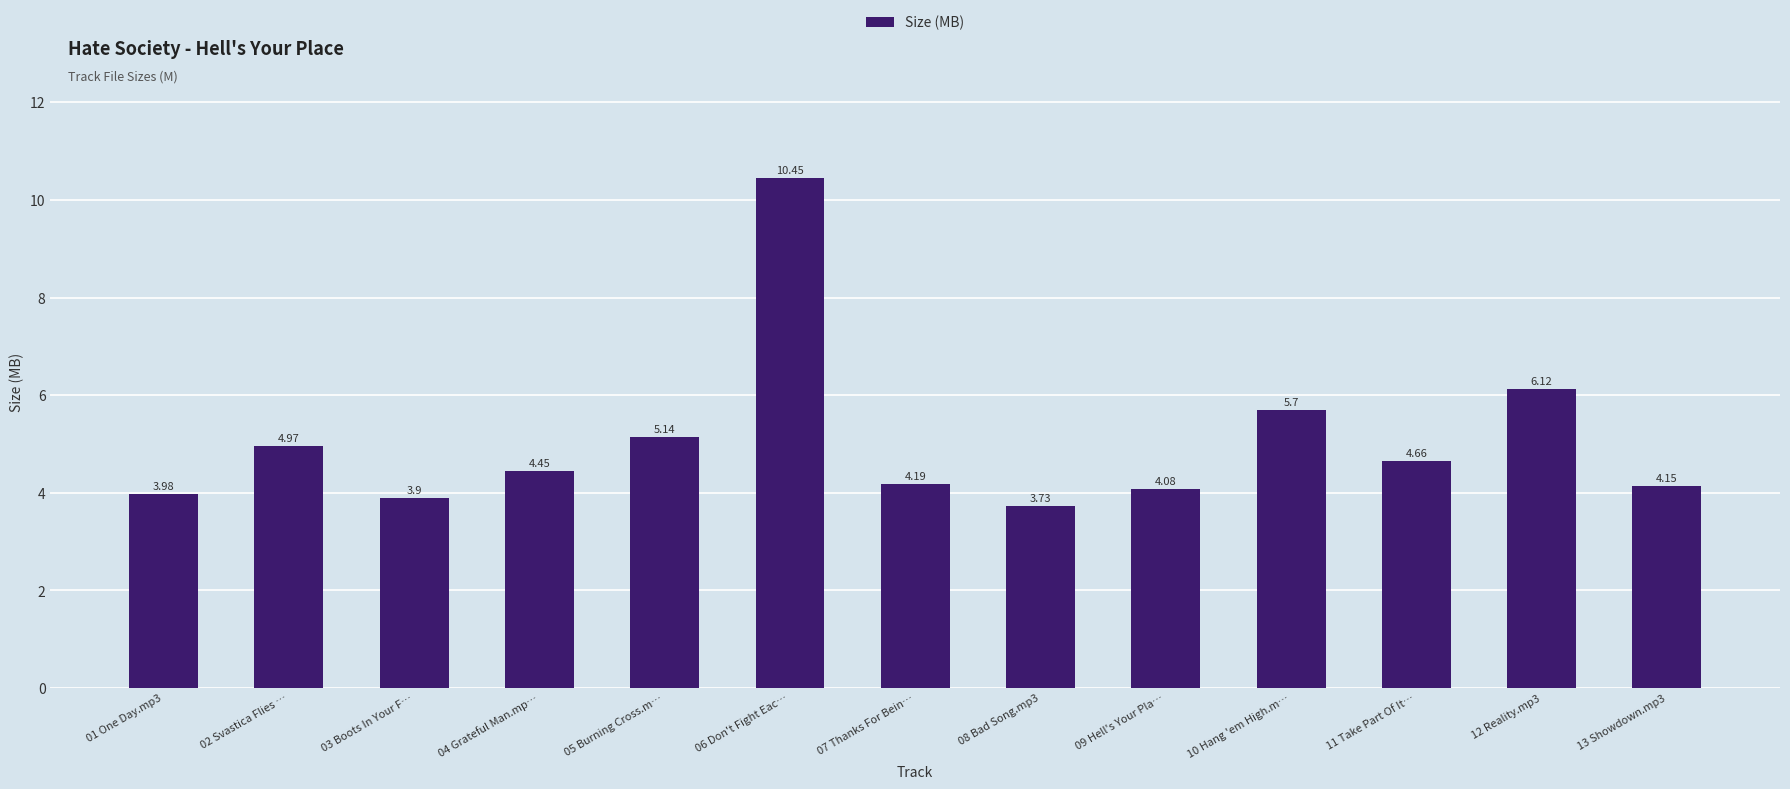

What position from the left is 08 Bad Song.mp3?

8